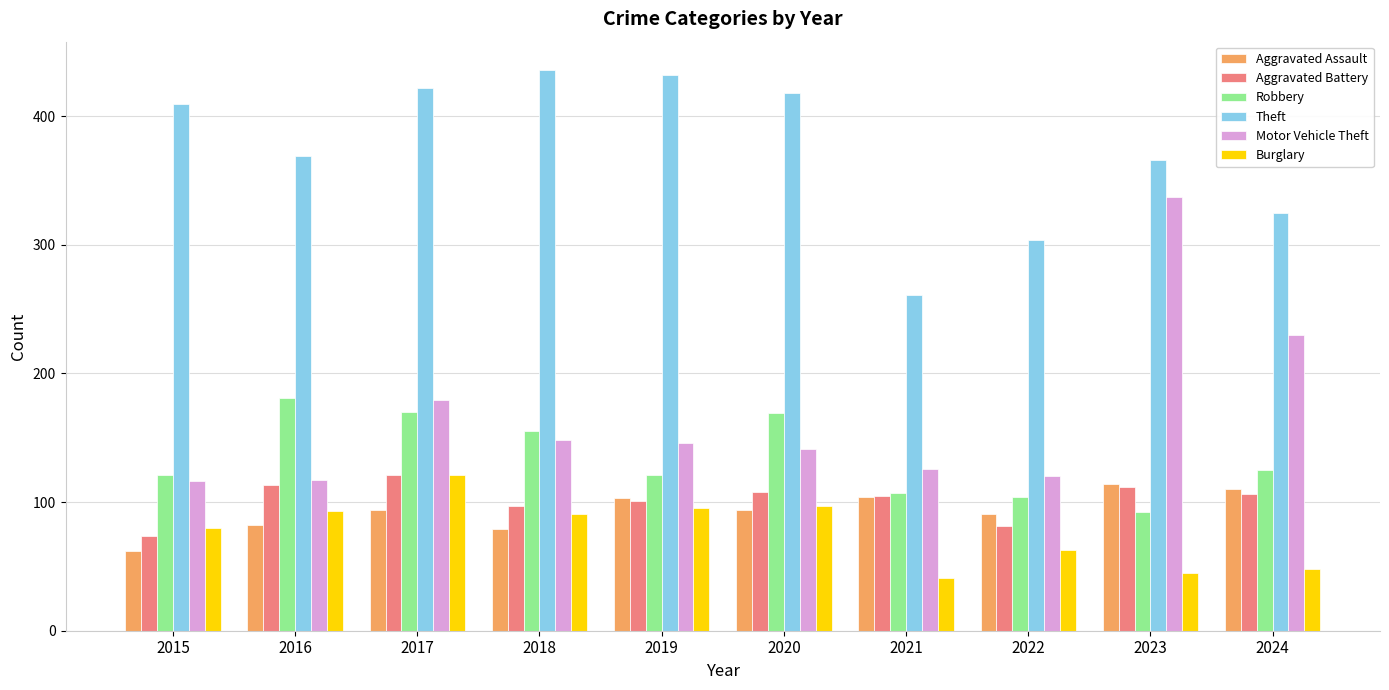

Which series has the widest spread of values?

Motor Vehicle Theft